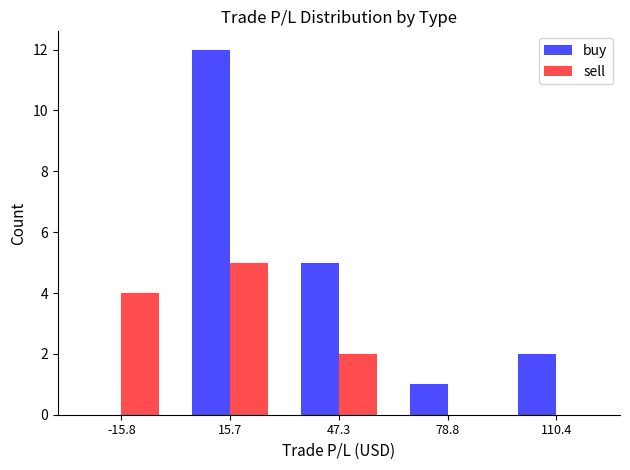

Reading left to right, transcribe this chart: for each range on the x-axis, give the height of each series' bar. Neither the bar edges nor the heights are printed on the chart, so give them approximately, as read against the axes.

-30 to 0: buy=0	sell=4
0 to 30: buy=12	sell=5
30 to 65: buy=5	sell=2
65 to 95: buy=1	sell=0
95 to 125: buy=2	sell=0